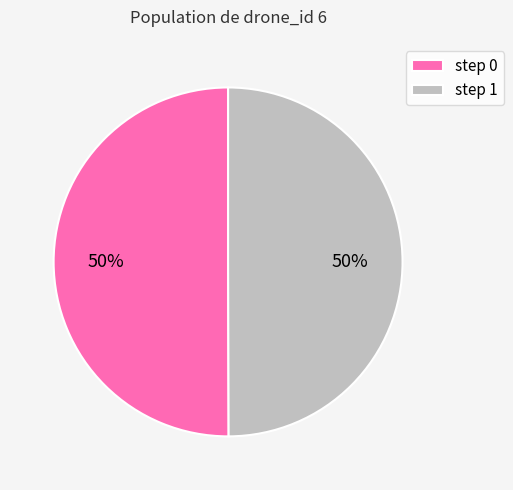

To the nearest percent, what is the average slice percentage?

50%